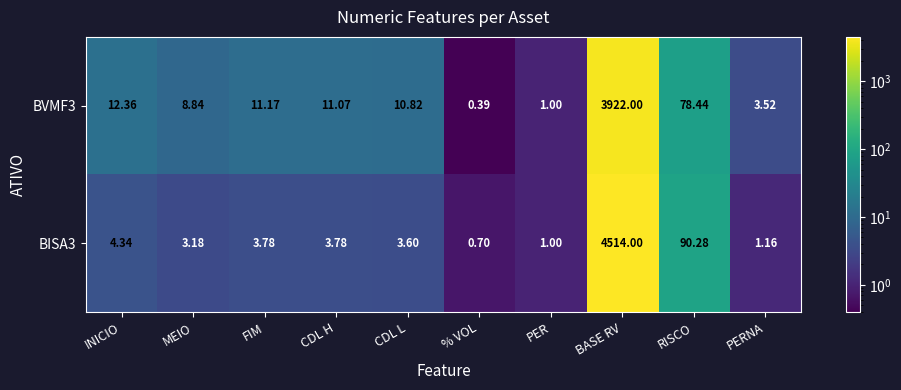

What is the difference between the highest and lowest values at RISCO?

11.8